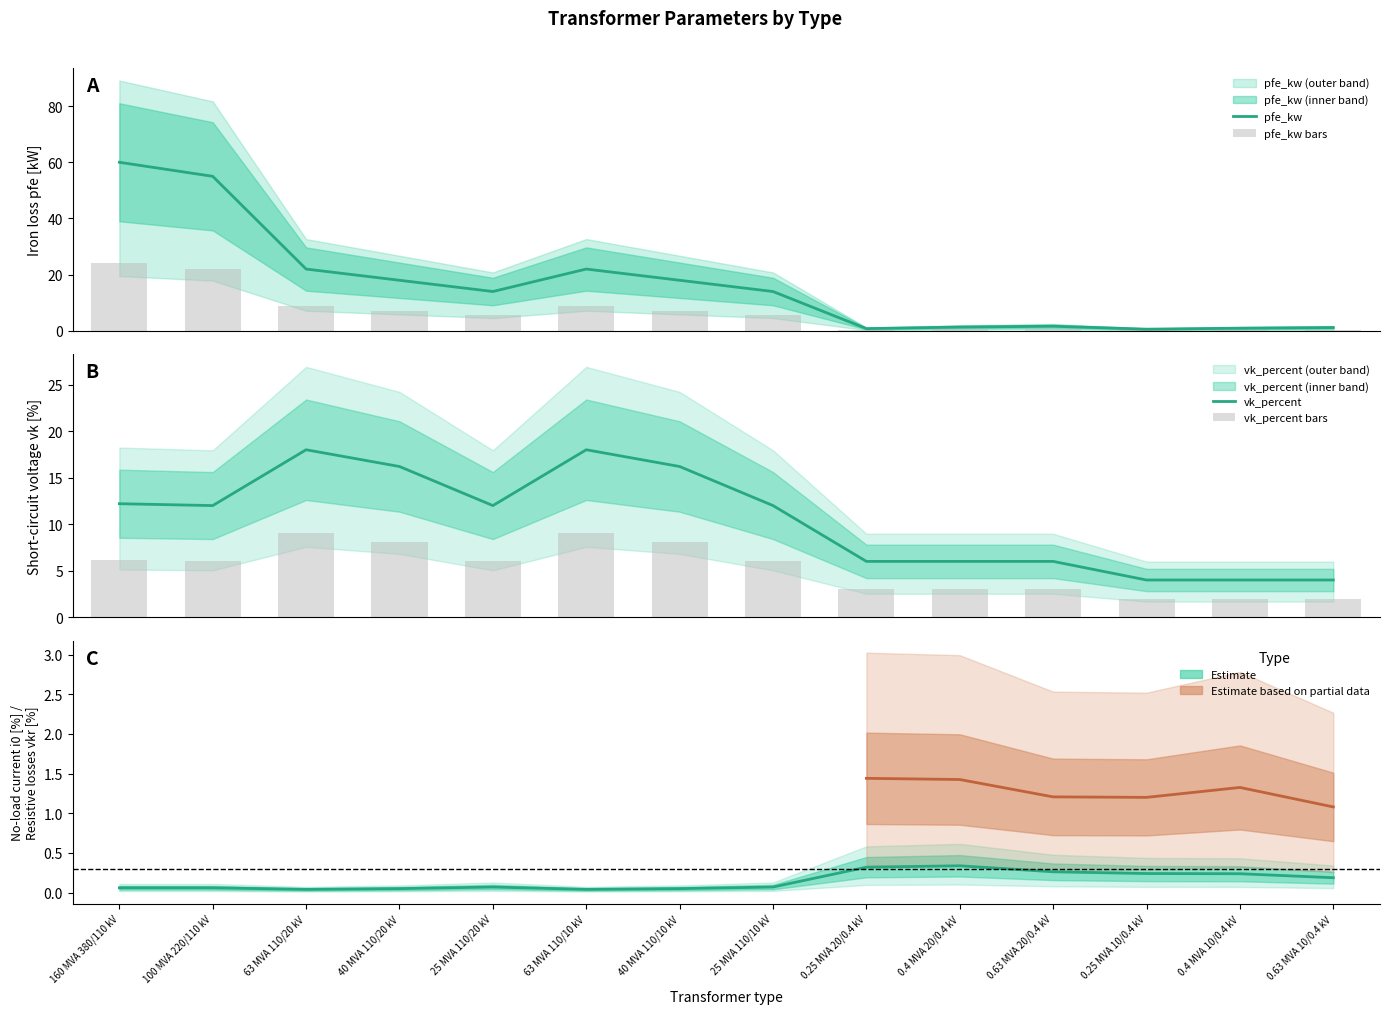

Which series has the largest total across all categories?

pfe_kw